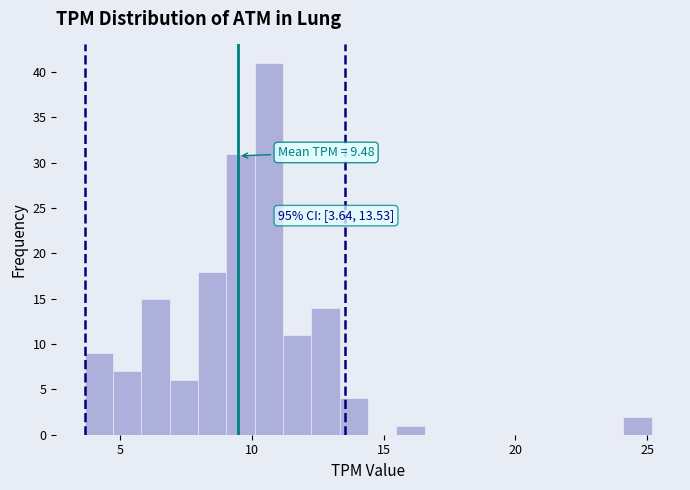

Around what value on the x-axis is the tallest bar? Give the approximate position of its centre, as read against the axis.

10.5